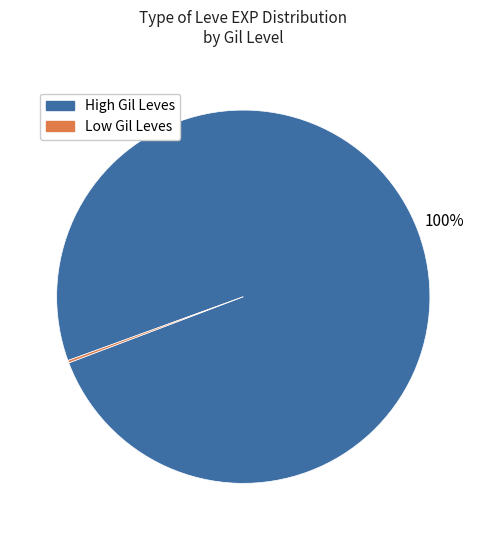

Is there any slice that represents more than half of the pie?

Yes